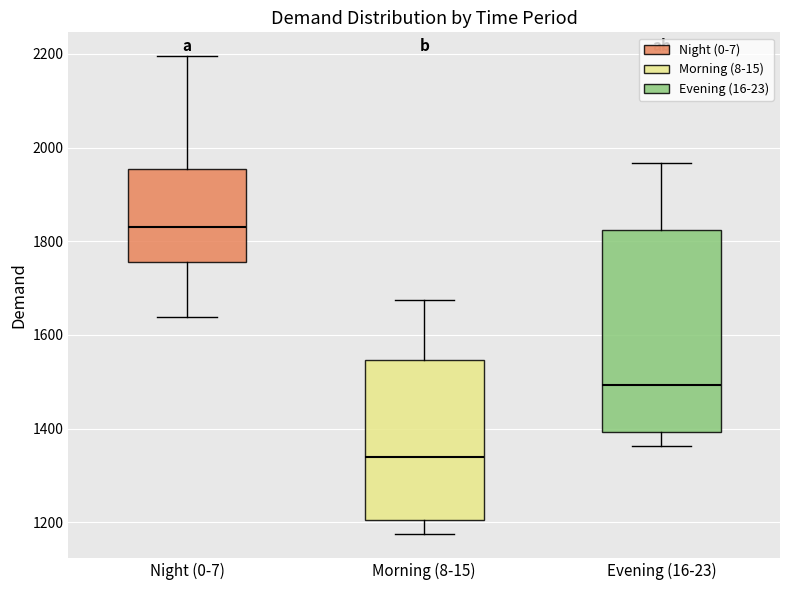

Which box's median line is the lowest?

Morning (8-15)